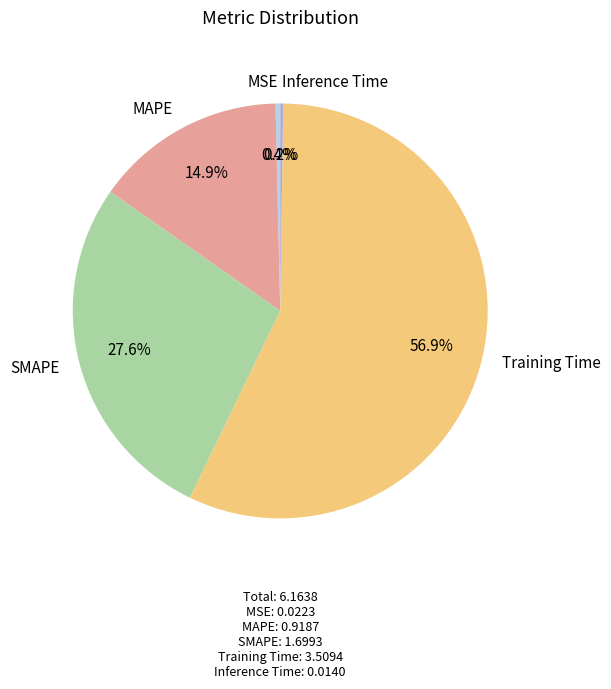

True or false: SMAPE accounts for 21% of the total.

False